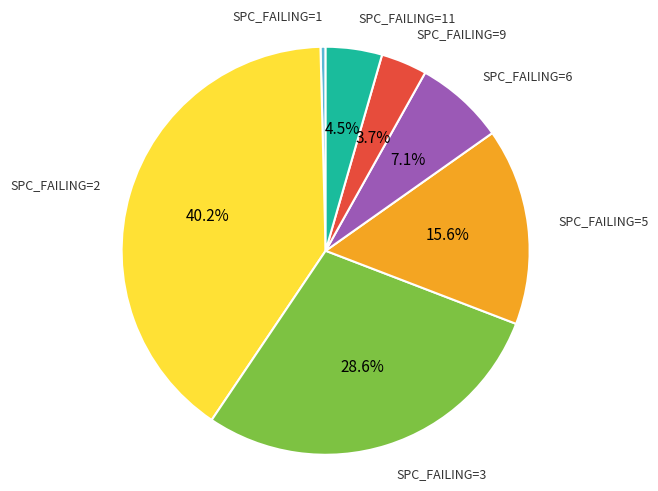

Is there a majority slice in this chart?

No